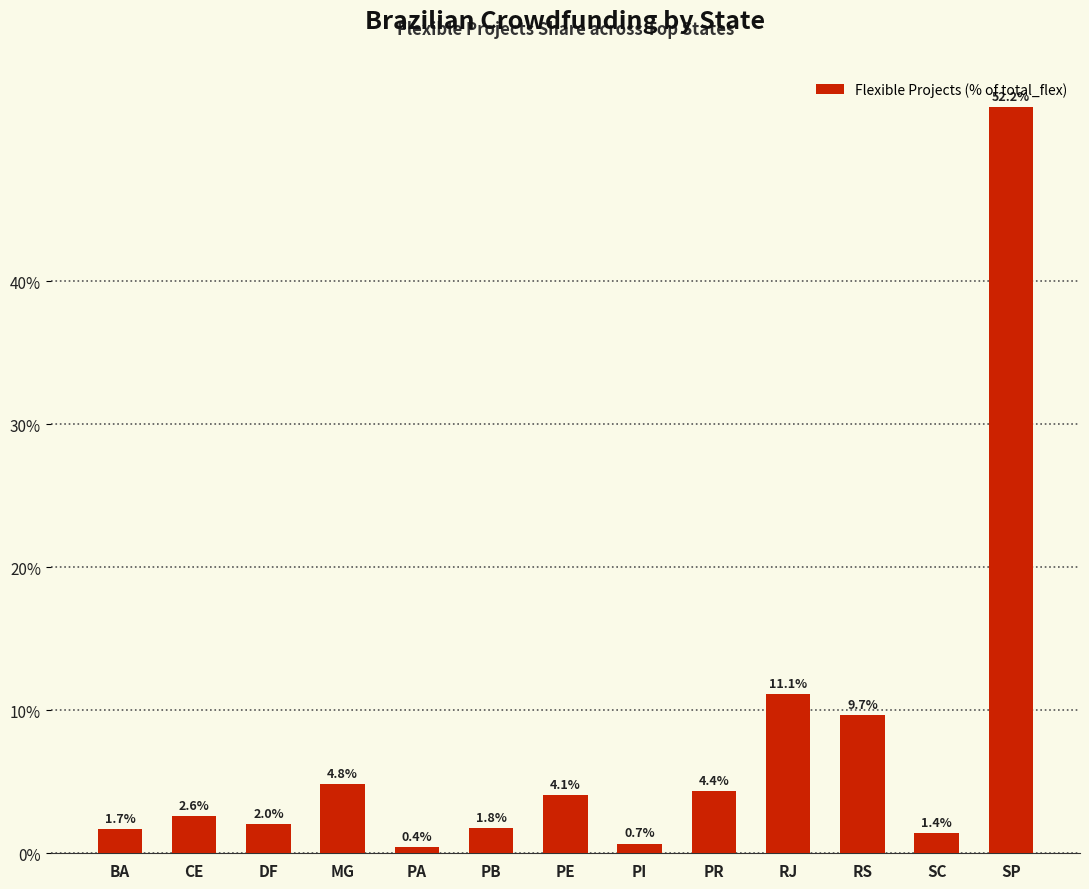

Are the bars horizontal?

No